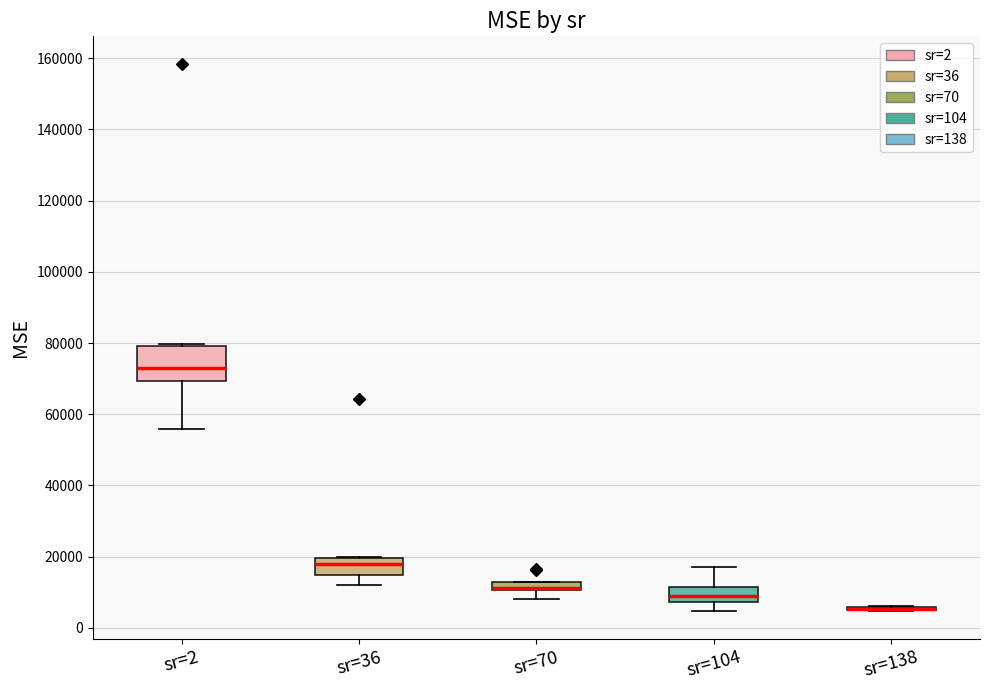

Comparing the boxes themselves (not the whiskers), which one is the tallest?

sr=2